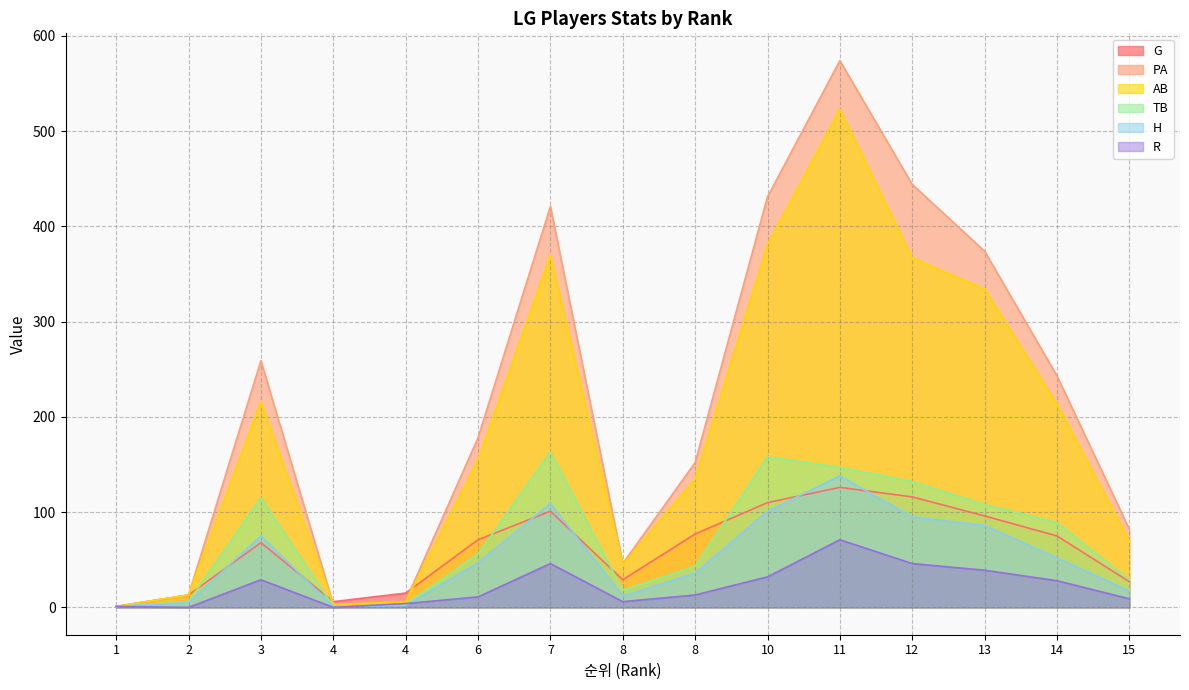

At which label does H first exceed 47?

3